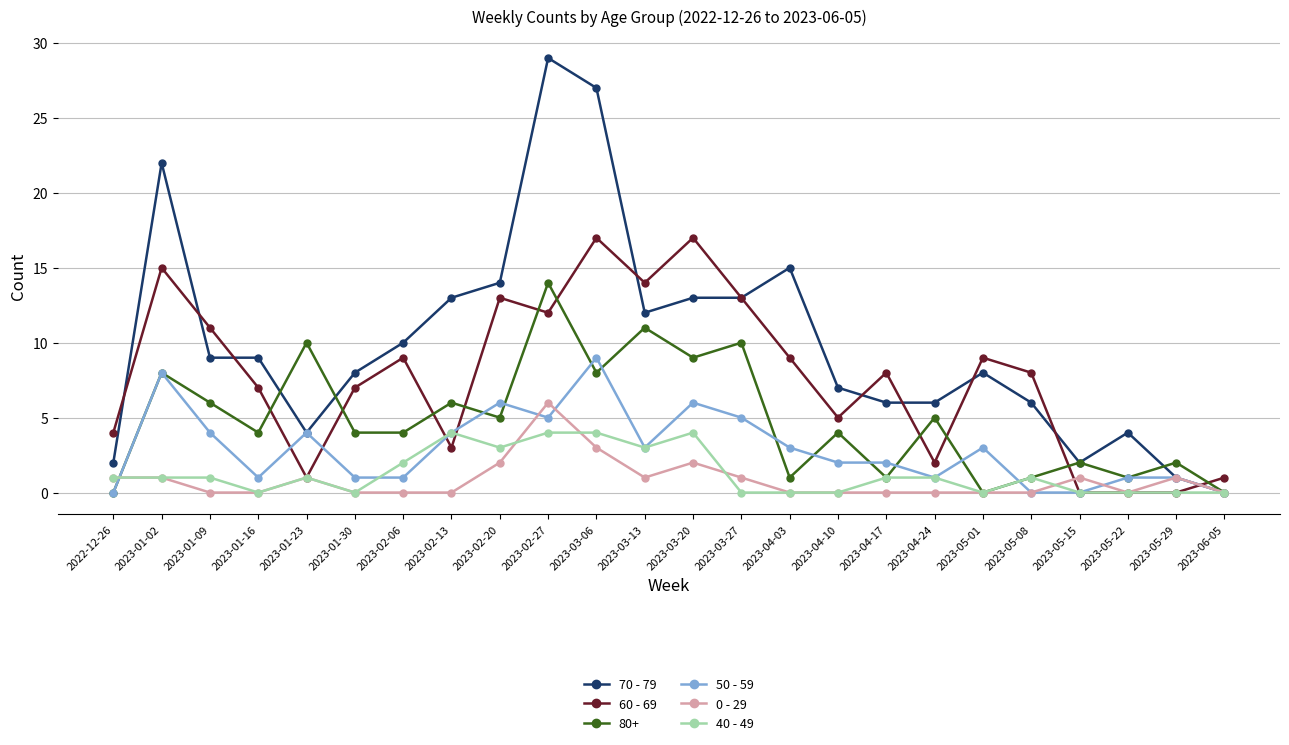

The 40 - 49 series shows 2 at 2023-03-27. True or false?

False